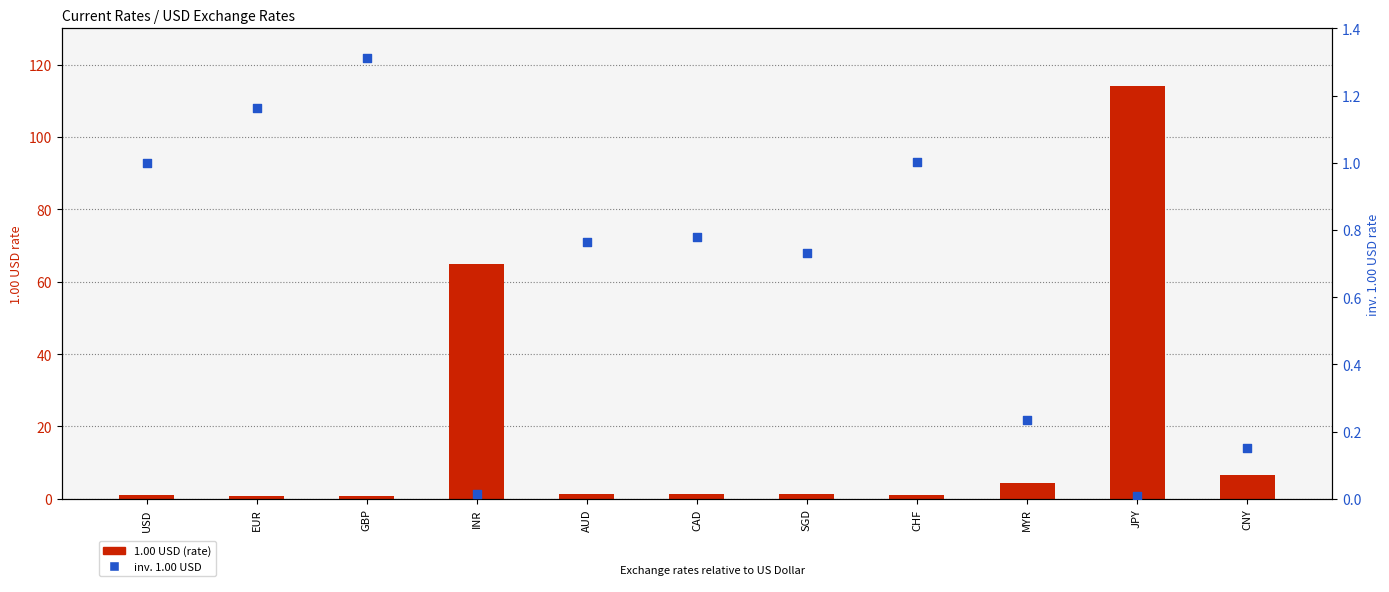

Which series has the largest total across all categories?

1.00 USD (rate)